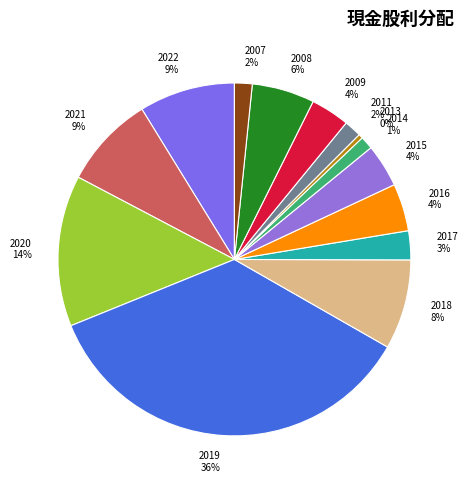

The 2021 slice represents 14% of the pie. True or false?

False